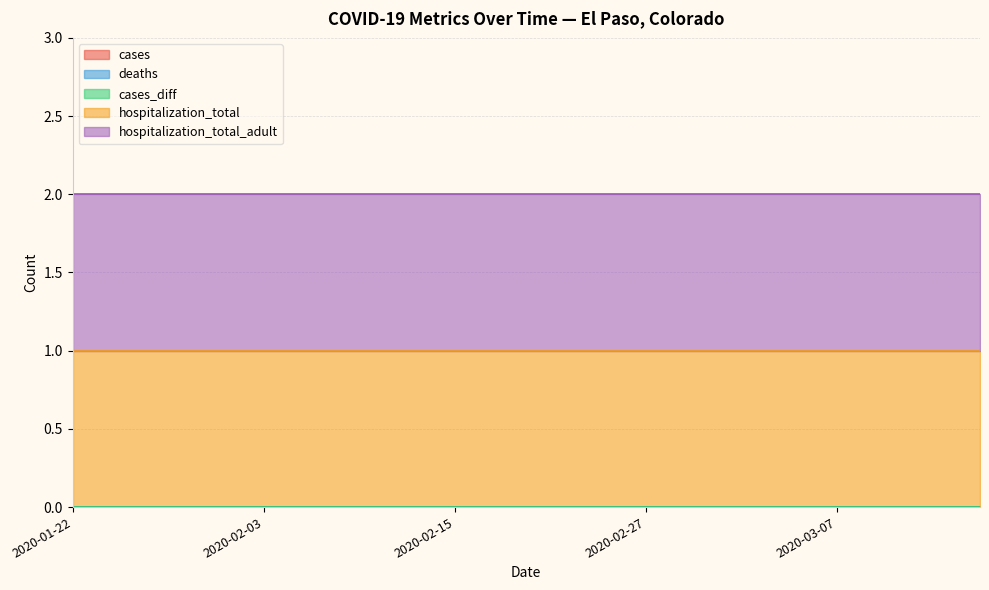

The value of hospitalization_total_adult at 2020-02-03 is 1. True or false?

True